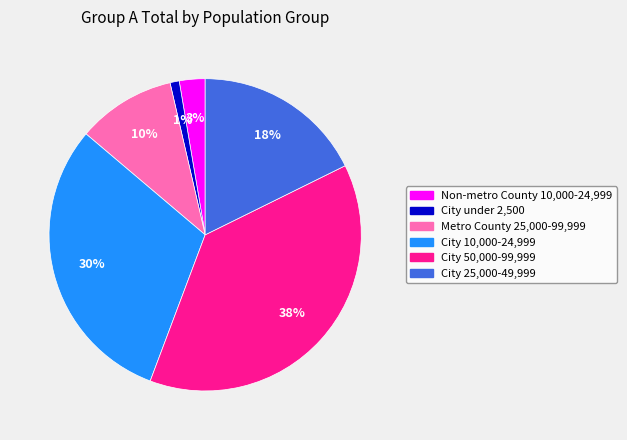

Count the number of slices in the pie.

6